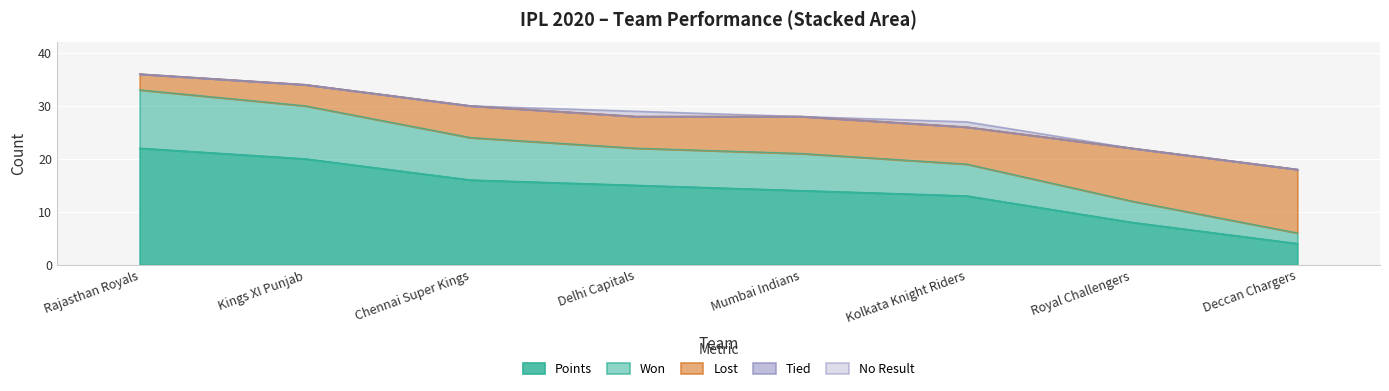

At which label does Points reach its minimum?

Deccan Chargers